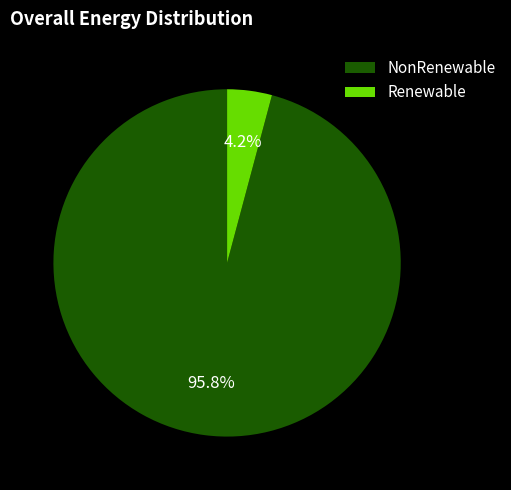

How many slices are in this pie chart?

2